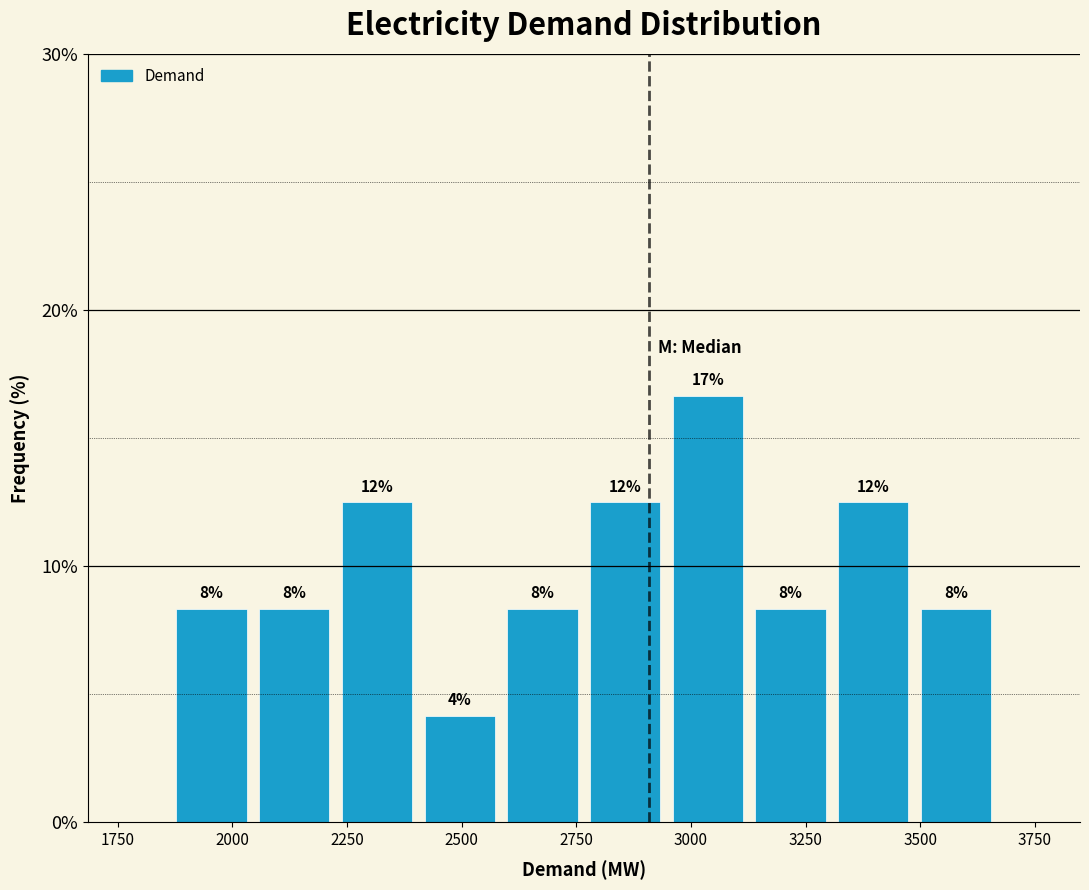

Around what value on the x-axis is the tallest bar? Give the approximate position of its centre, as read against the axis.

3050